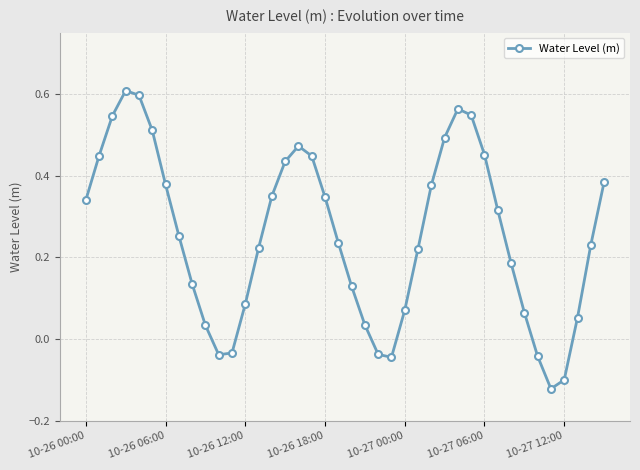

How many interior local valleys (lower than both neighbors) does the data have?

3